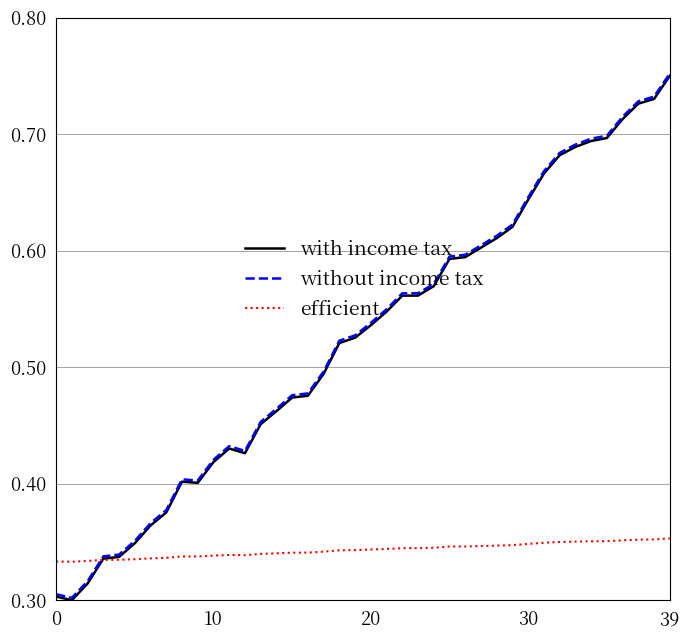

Which series has the largest total across all categories?

without income tax